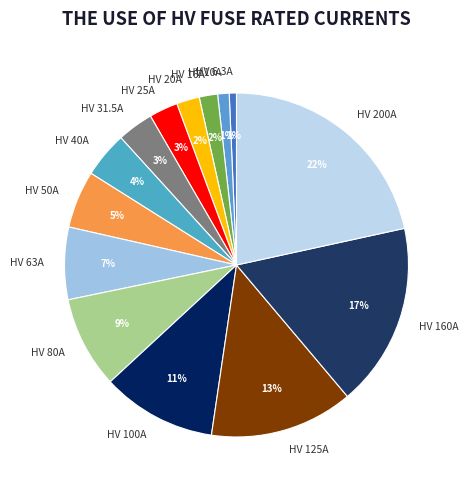

Which slice is the largest?

HV 200A